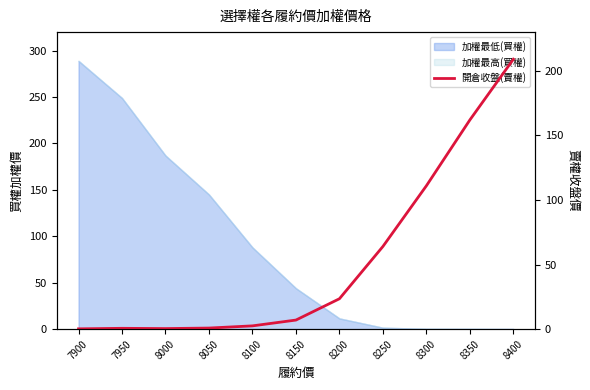

What is the difference between the second highest and minimum values?

161.8